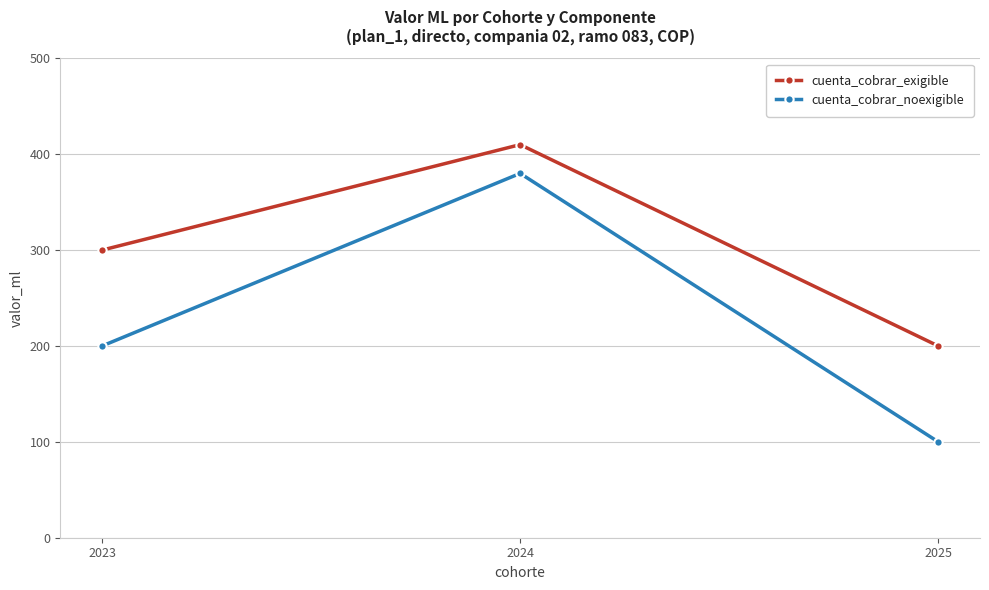

At which category is the sum across all series the highest?

2024